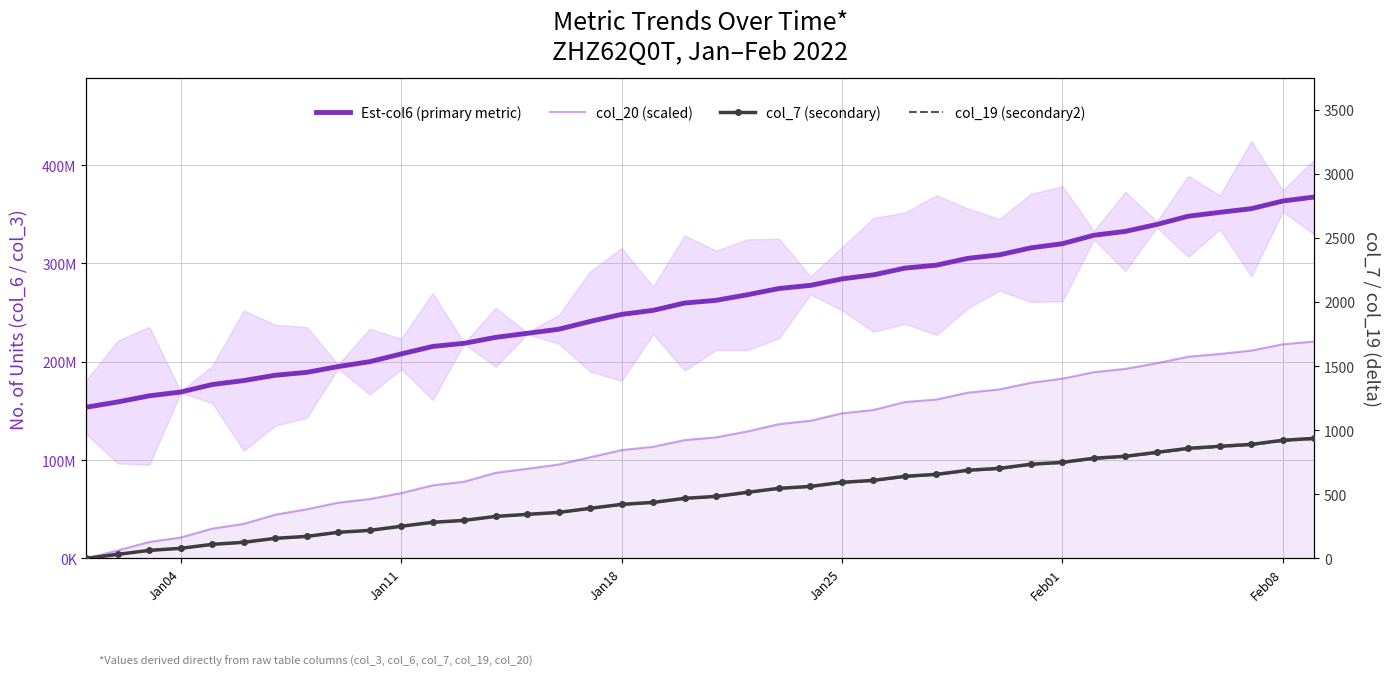

What are all the series names shown in the legend?

Est-col6 (primary metric), col_20 (scaled), col_7 (secondary), col_19 (secondary2)